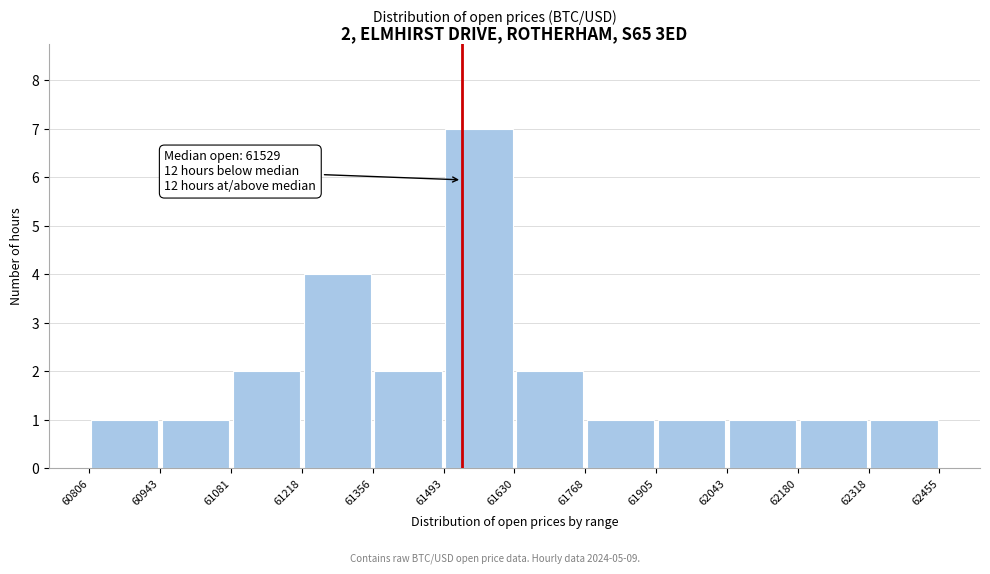

Which range on the x-axis has the tallest bar?

61493 to 61630